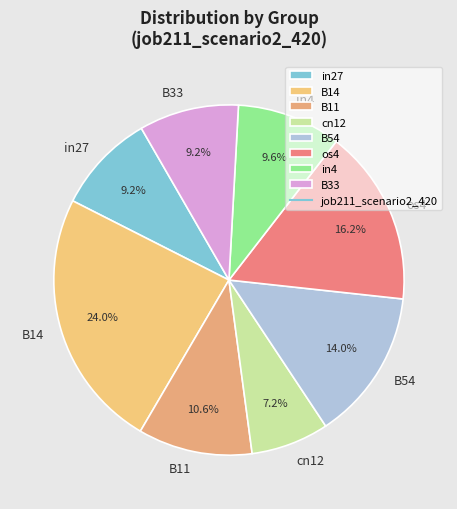

How many slices are in this pie chart?

8